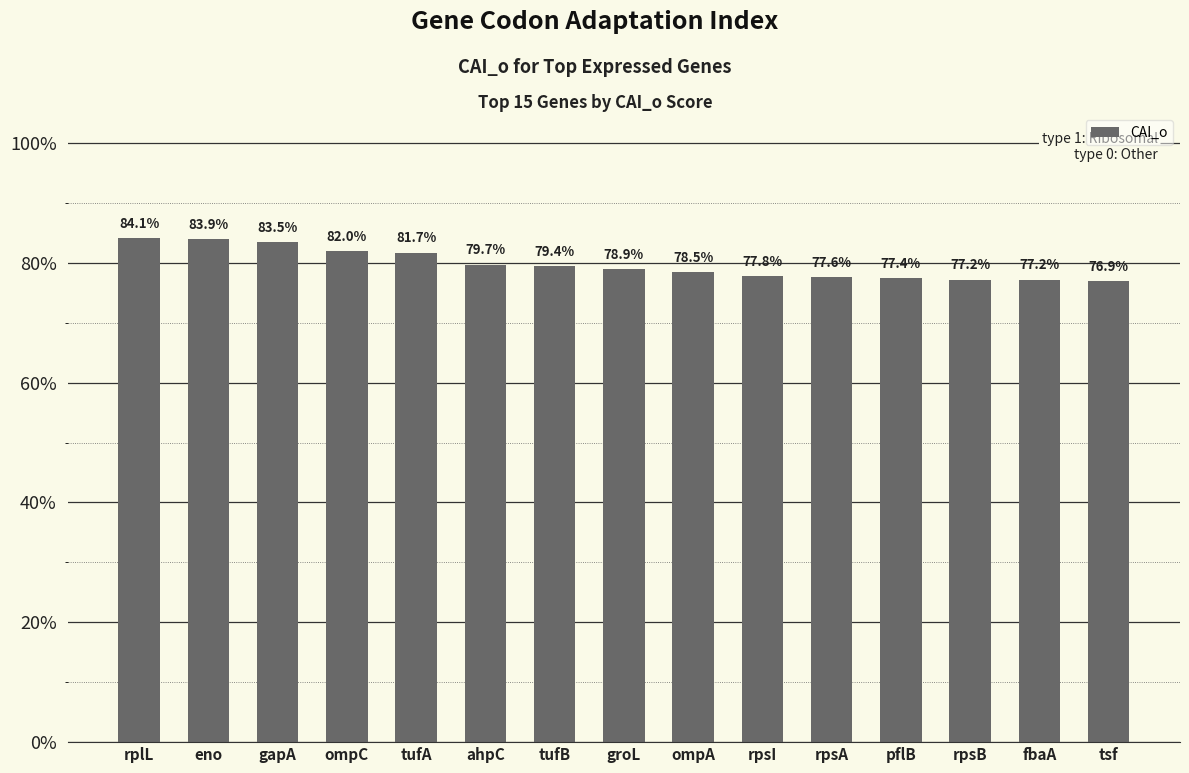

What is the label of the 1st bar from the right?

tsf